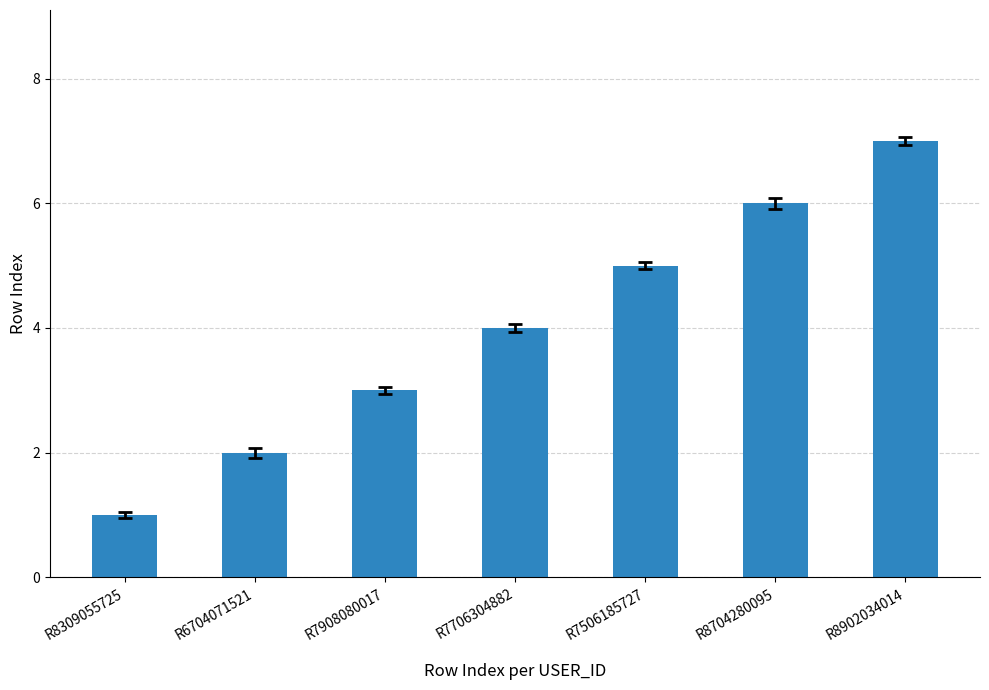

What is the sum of the values at R7506185727 and R6704071521?

7